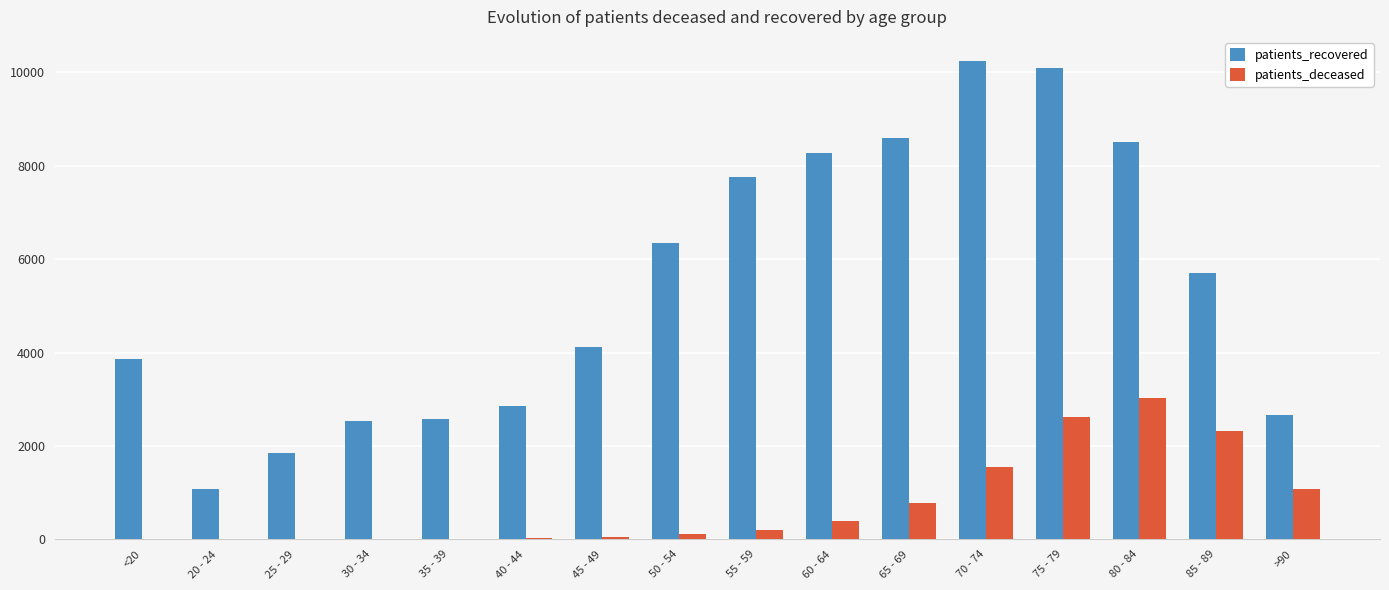

What is the average value of the patients_deceased series?

762